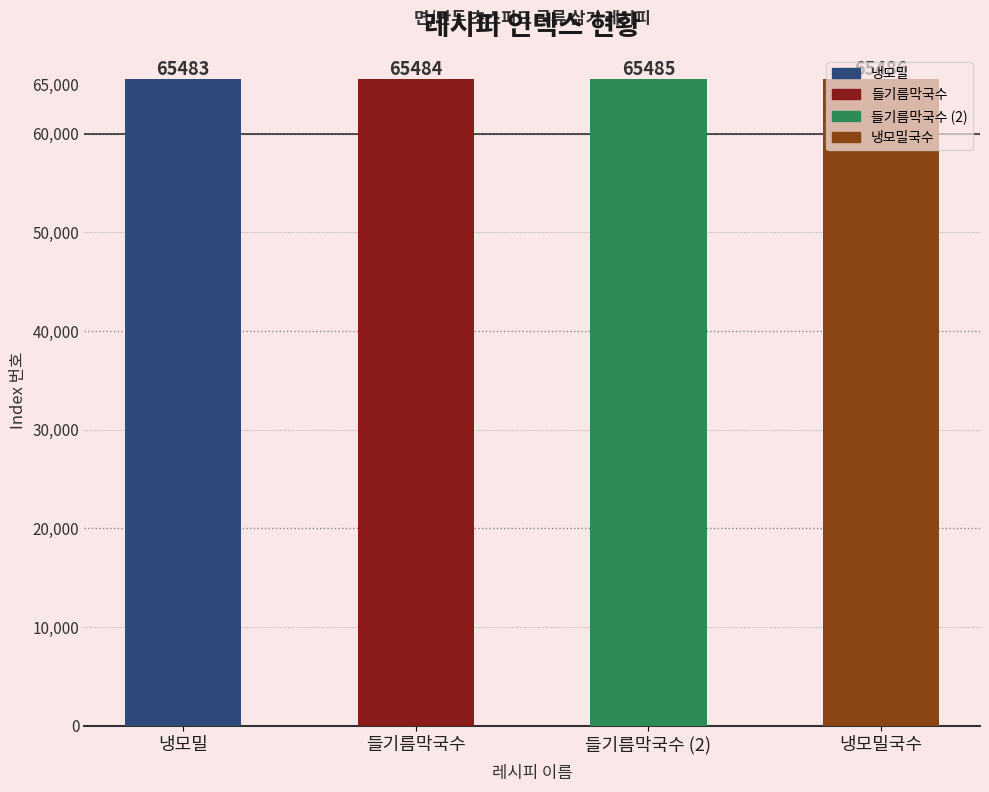

Count the number of categories in the chart.

4